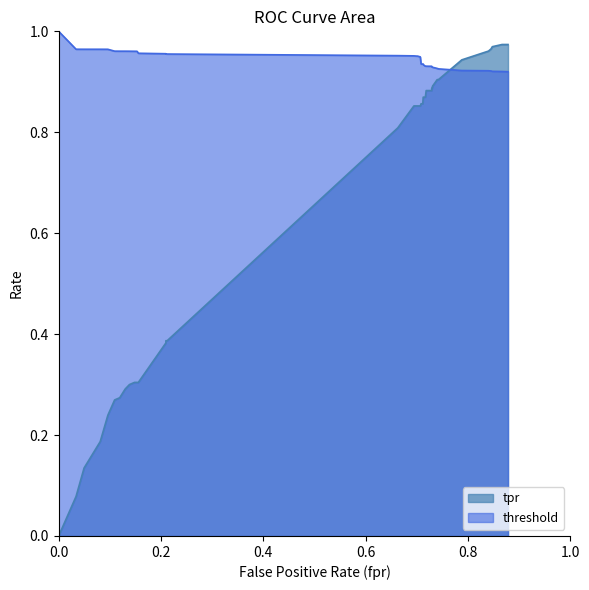

At how many categories does at least one series exceed 0?

40